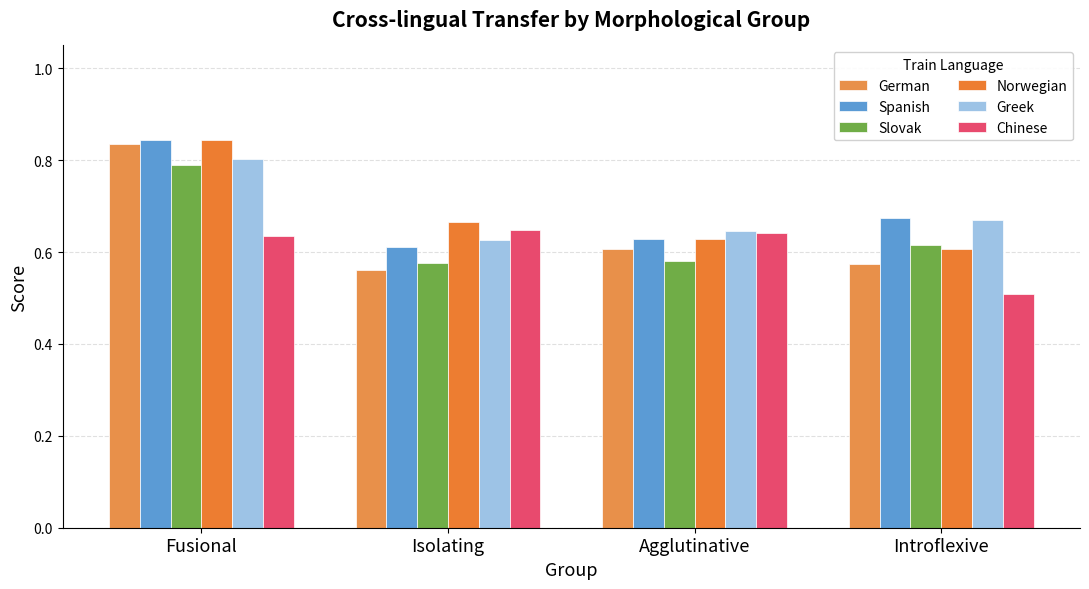

What is the total value across all series at Fusional?

4.8